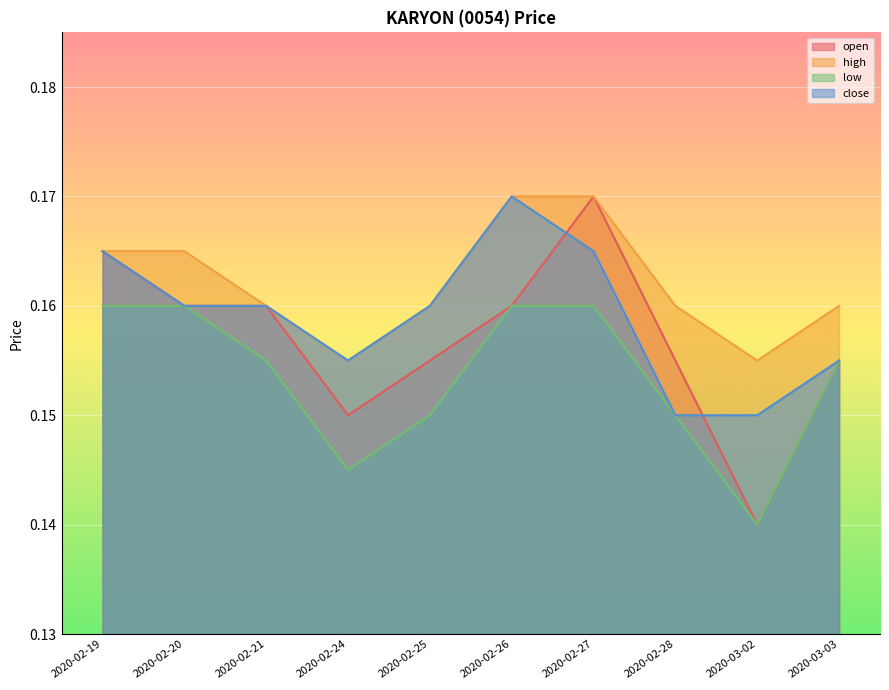

What are all the series names shown in the legend?

open, high, low, close